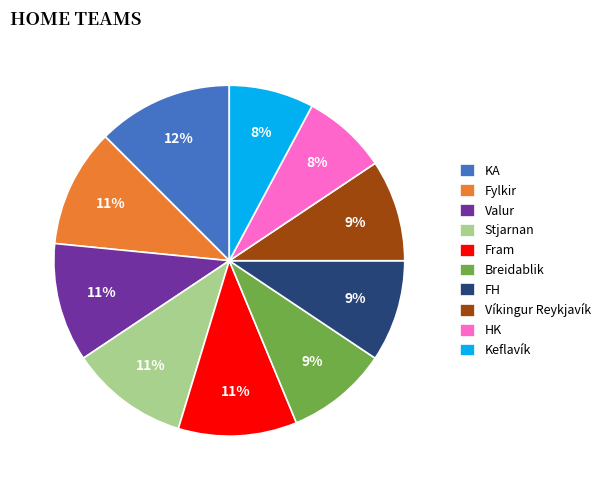

How many slices are in this pie chart?

10